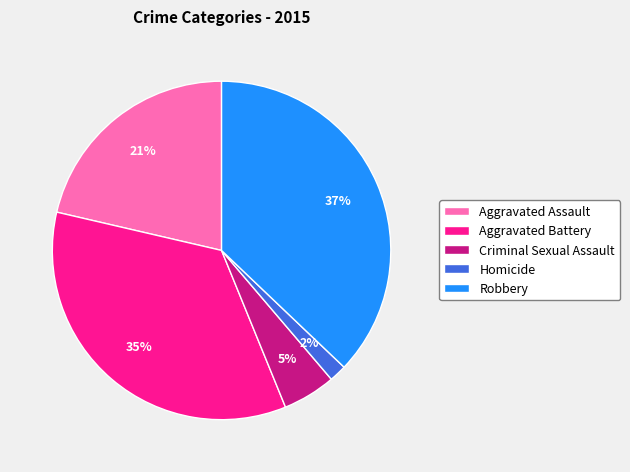

Is there any slice that represents more than half of the pie?

No